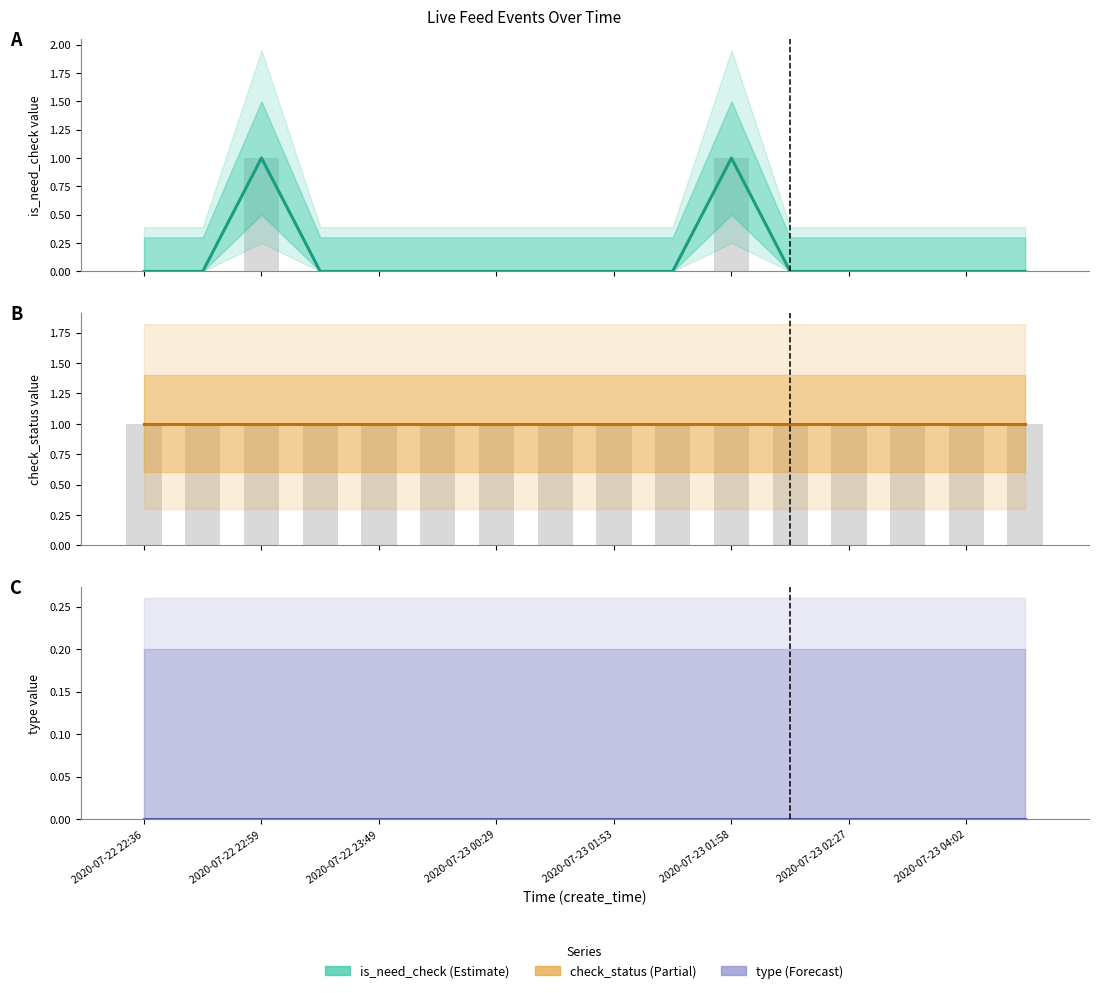

The value of check_status at 15 is 1. True or false?

True